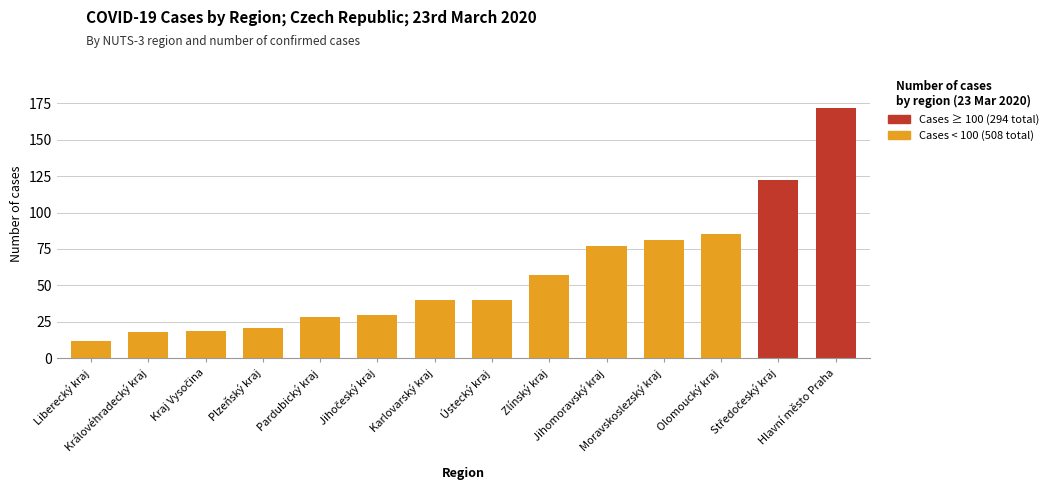

What is the ratio of the value at Plzeňský kraj to the value at Hlavní město Praha?

0.1